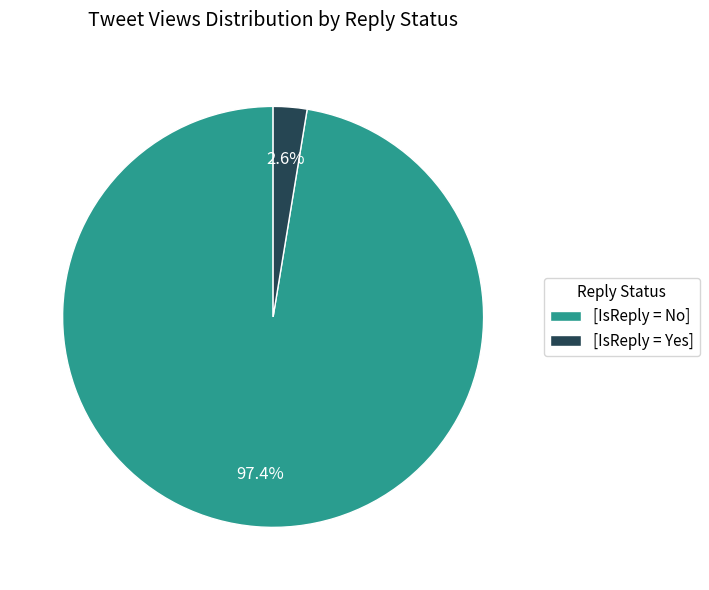

To the nearest percent, what is the average slice percentage?

50%